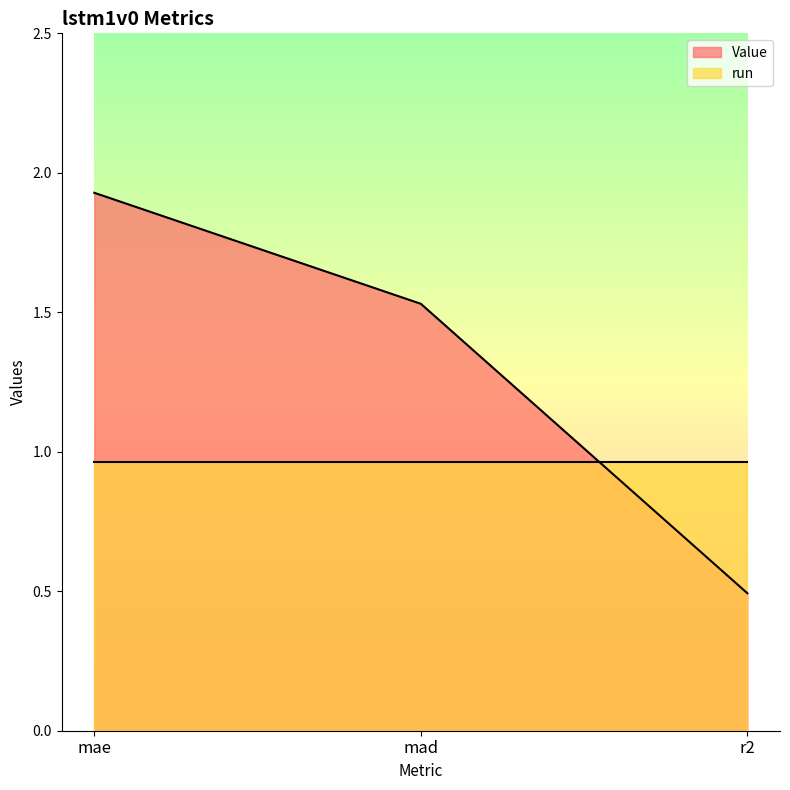

What is the label of the 1st point from the right?

r2